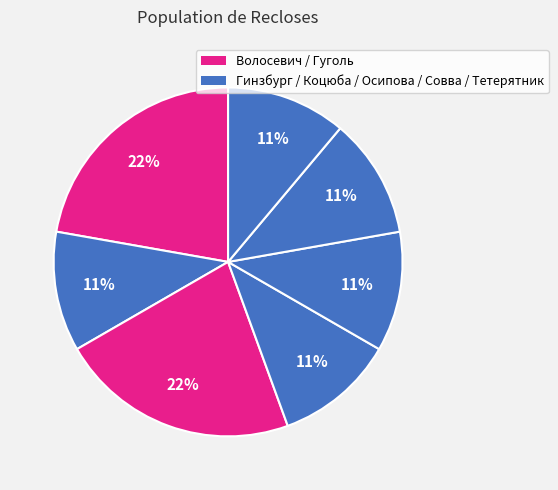

Count the number of slices in the pie.

7